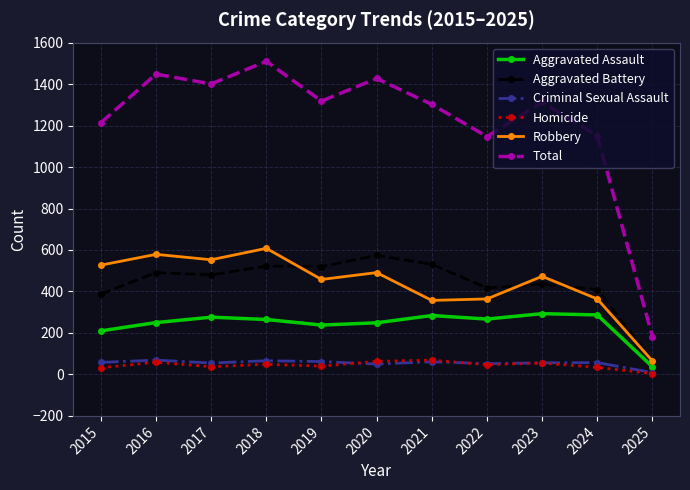

Which series has the largest range (max minus min)?

Total